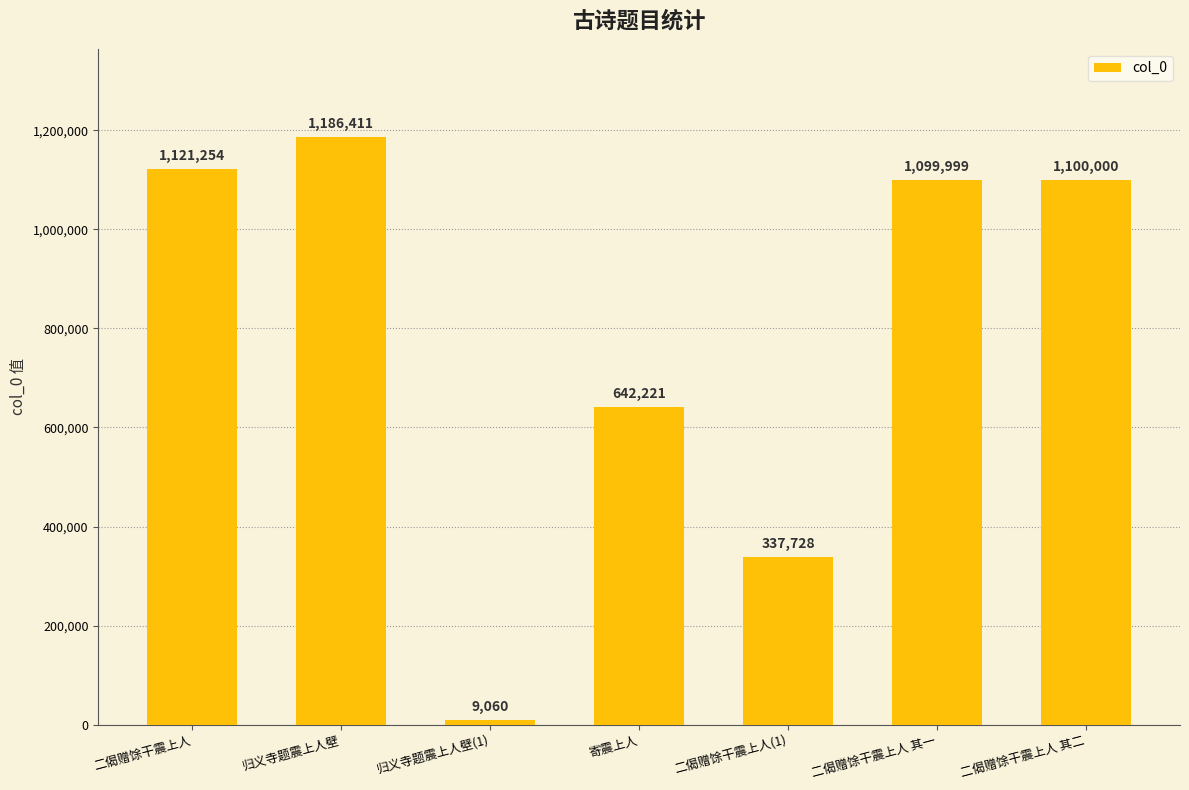

What is the average value?

785239